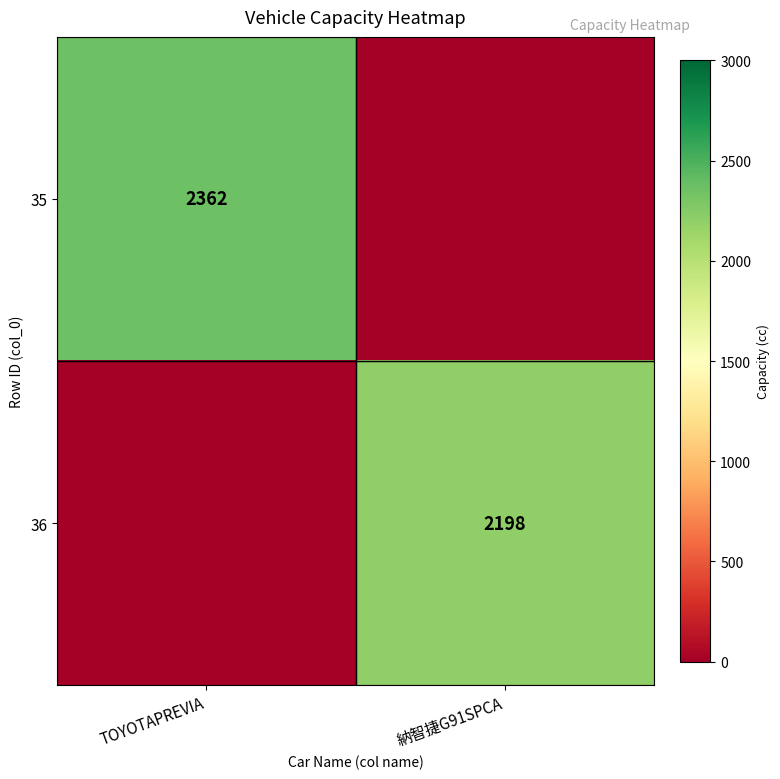

Is the value of 35 at TOYOTAPREVIA greater than the value of 36 at 納智捷G91SPCA?

Yes